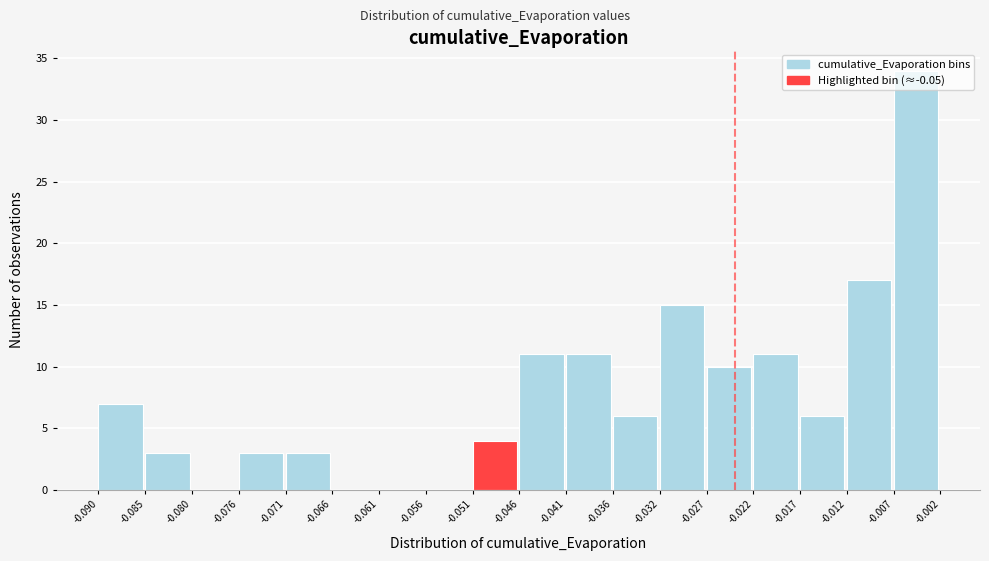

Reading left to right, list every bar in this chart as the range it spans on the x-axis followed by its height. The values are not printed on the chart, so give them approximately, as read against the axis.

-0.090 to -0.085: 7
-0.085 to -0.080: 3
-0.080 to -0.076: 0
-0.076 to -0.071: 3
-0.071 to -0.066: 3
-0.066 to -0.061: 0
-0.061 to -0.056: 0
-0.056 to -0.051: 0
-0.051 to -0.046: 4
-0.046 to -0.041: 11
-0.041 to -0.036: 11
-0.036 to -0.032: 6
-0.032 to -0.027: 15
-0.027 to -0.022: 10
-0.022 to -0.017: 11
-0.017 to -0.012: 6
-0.012 to -0.007: 17
-0.007 to -0.002: 34